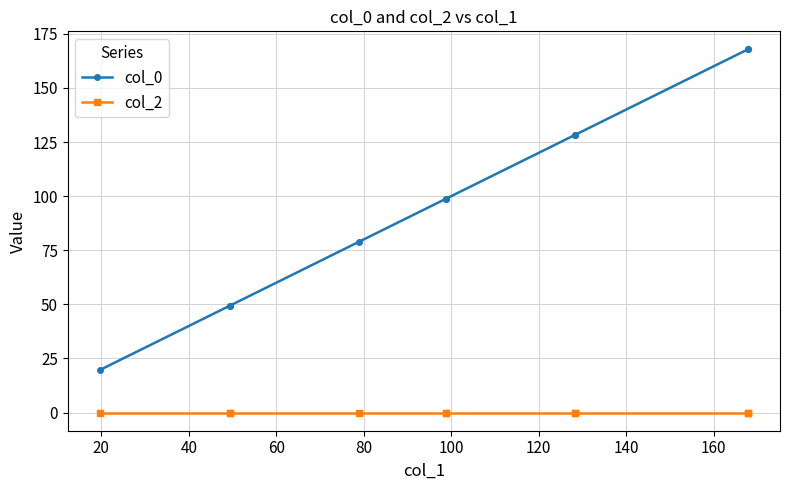

Is the value of col_0 at 0 greater than the value of col_2 at 120?

Yes